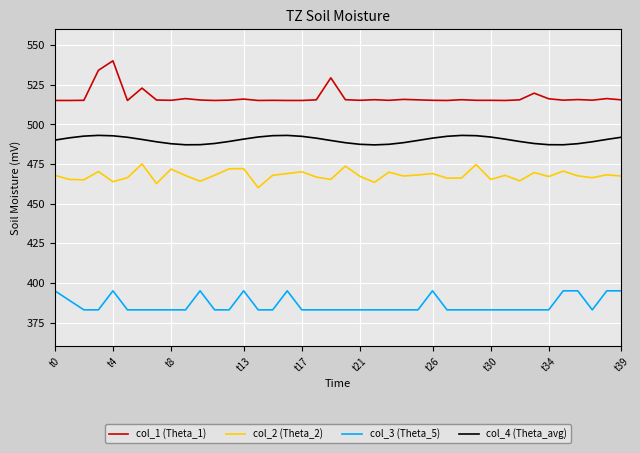

Which series has the largest total across all categories?

col_1 (Theta_1)